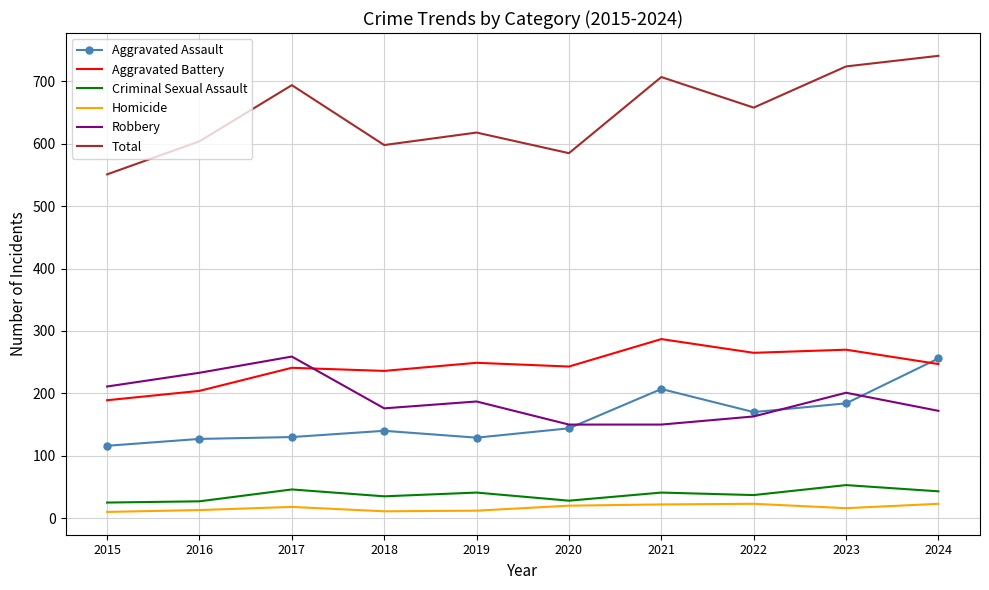

What is the greatest value displayed?

741